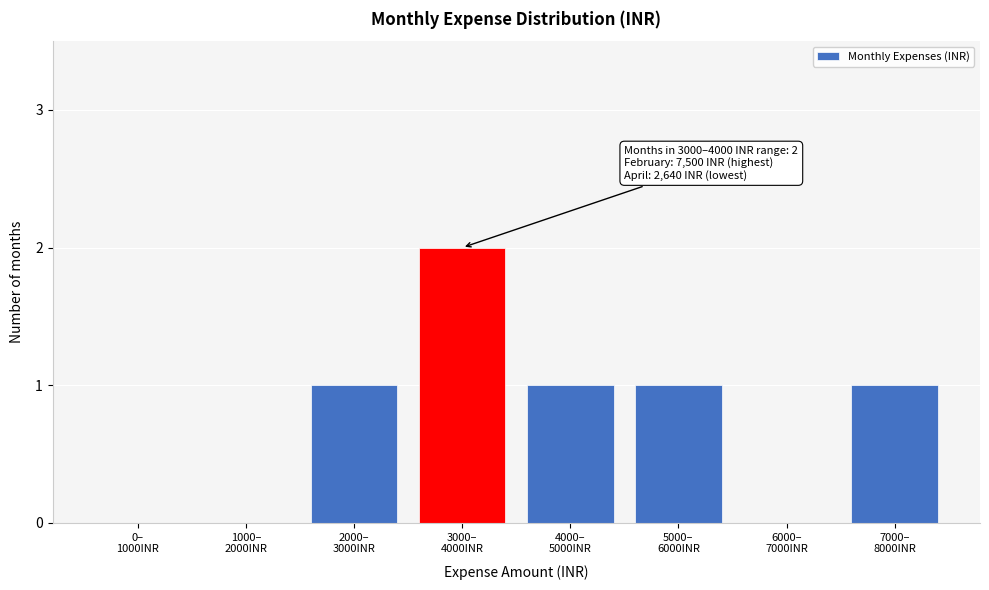

What is the sum of all values?

6